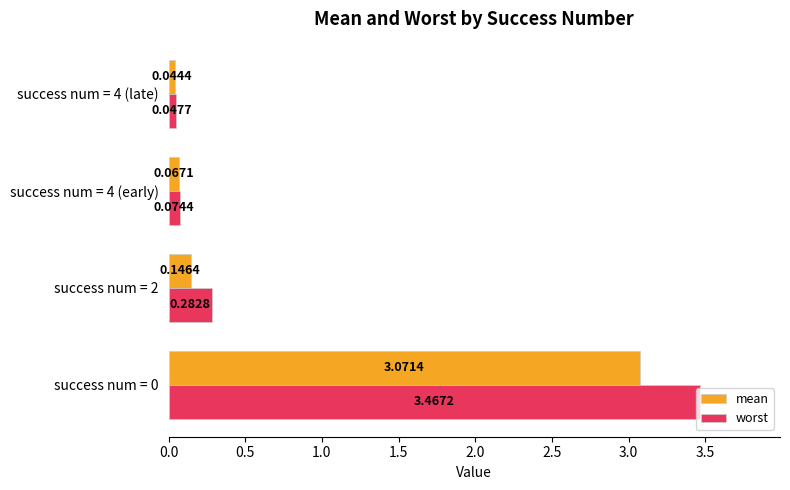

Rank the series at success num = 4 (late) from lowest to highest value.

mean, worst